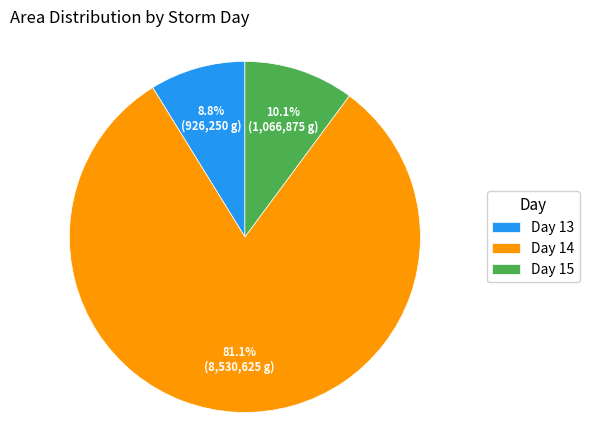

Rank the categories by value from highest to lowest.

Day 14, Day 15, Day 13